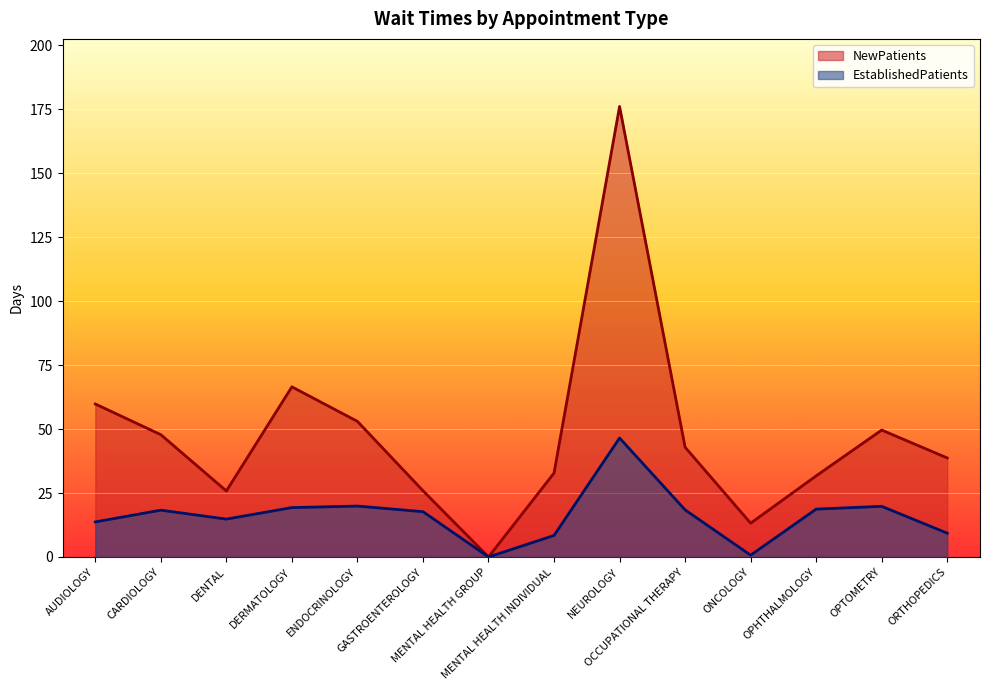

What is the highest value of the EstablishedPatients series?

46.5